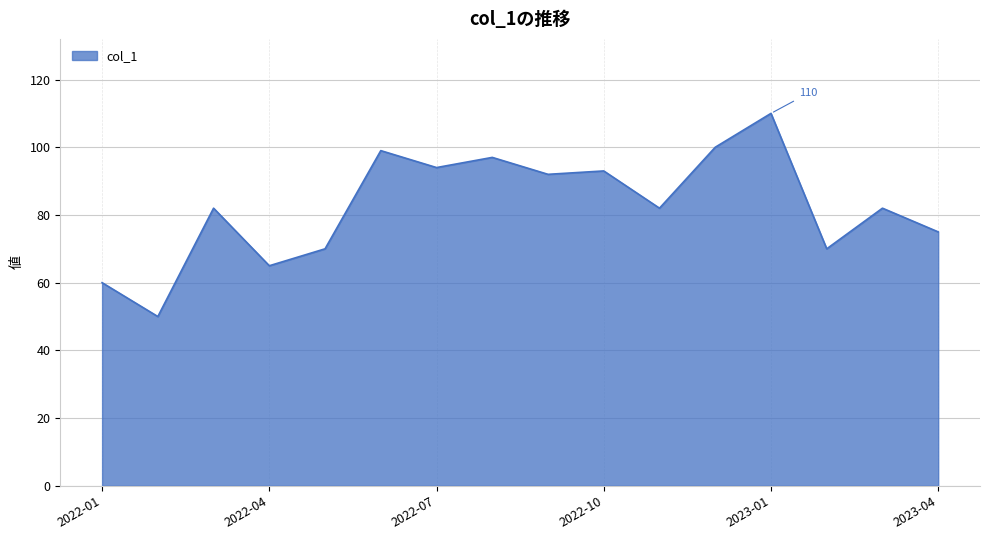

What is the greatest value displayed?

110